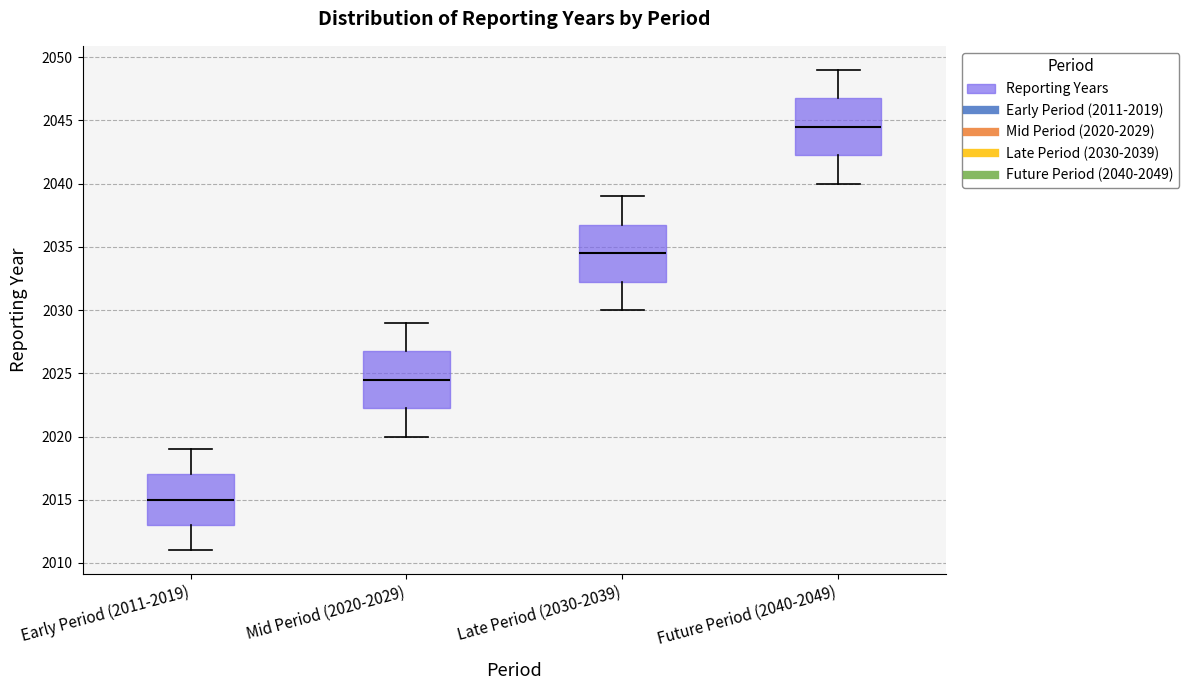

Which box has the highest median line?

Future Period (2040-2049)